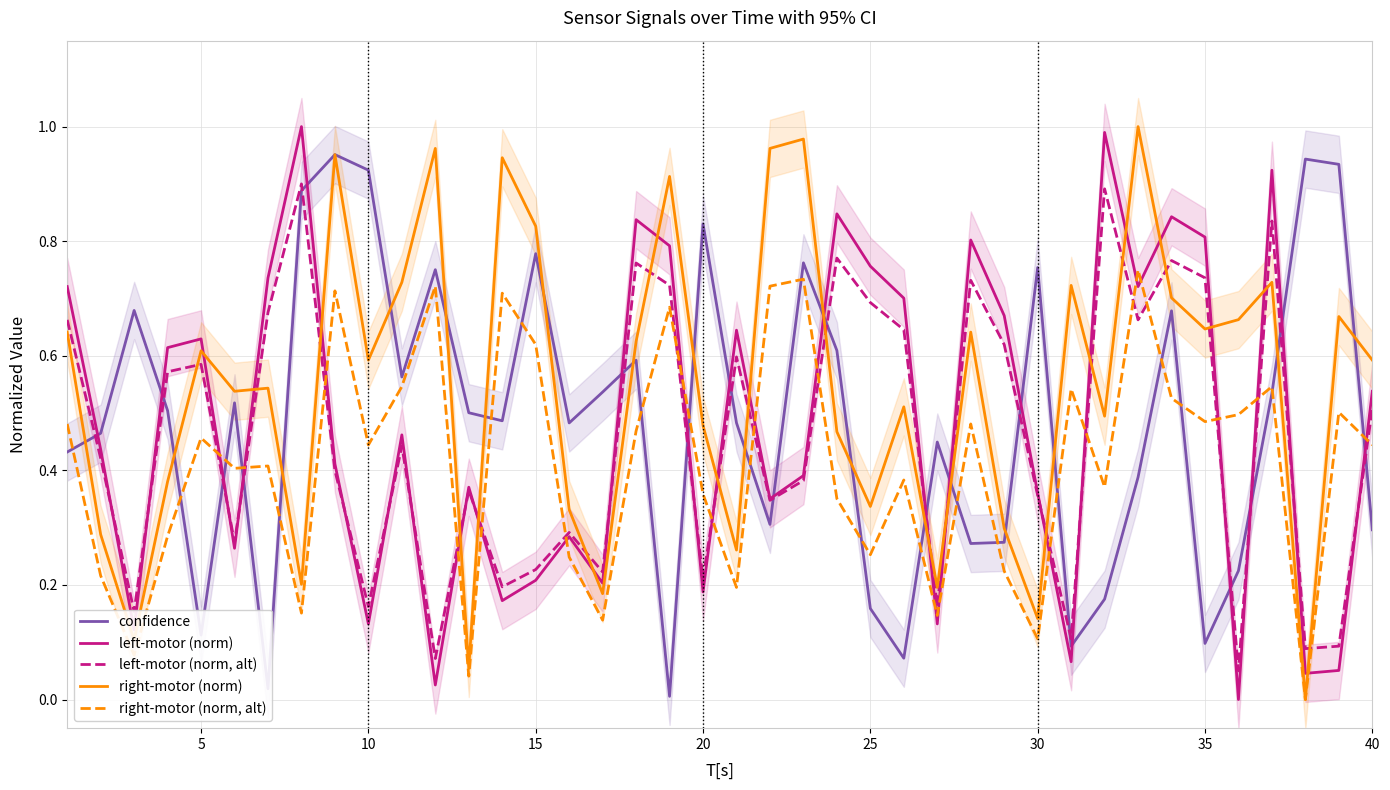

In right-motor (norm, alt), how many points are lower than both neighbors (excluding endpoints)?

13